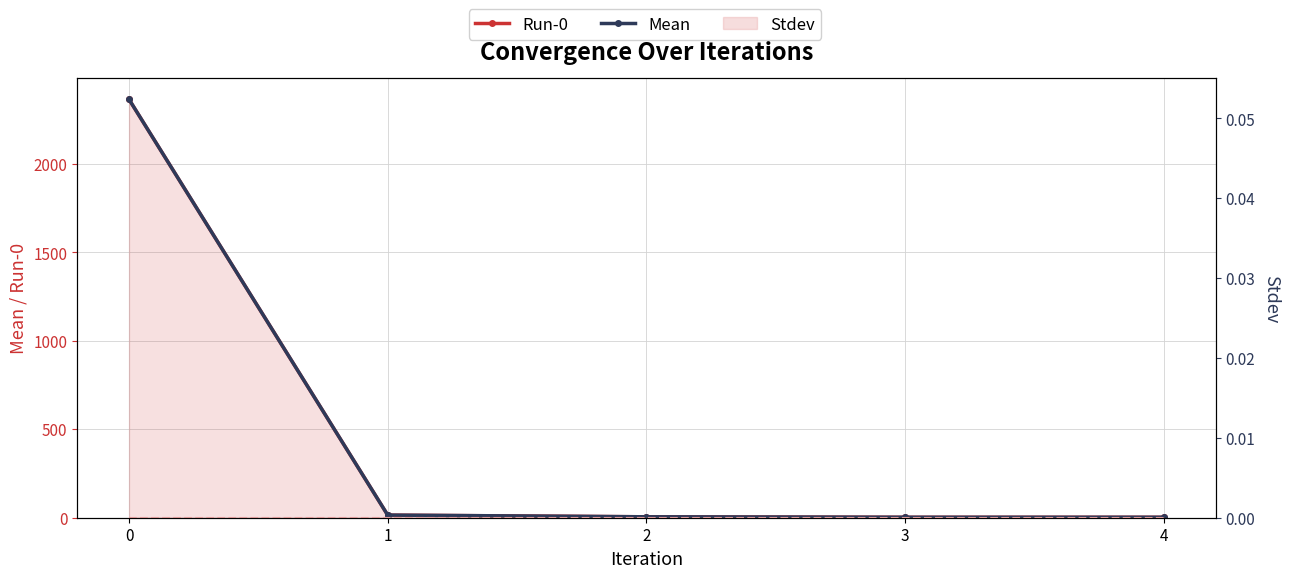

Reading right to left, extract all data points from this chart.

Run-0: 2.5	2.5	5.2	14.9	2365.8
Mean: 2.5	2.5	5.2	14.9	2365.8